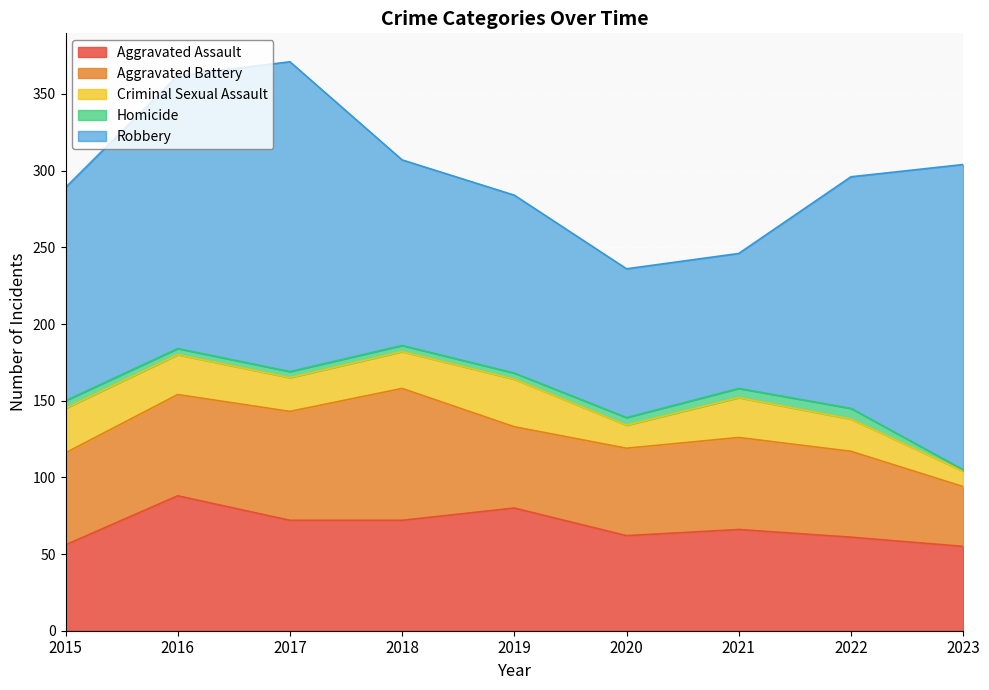

At how many categories does at least one series exceed 35?

9